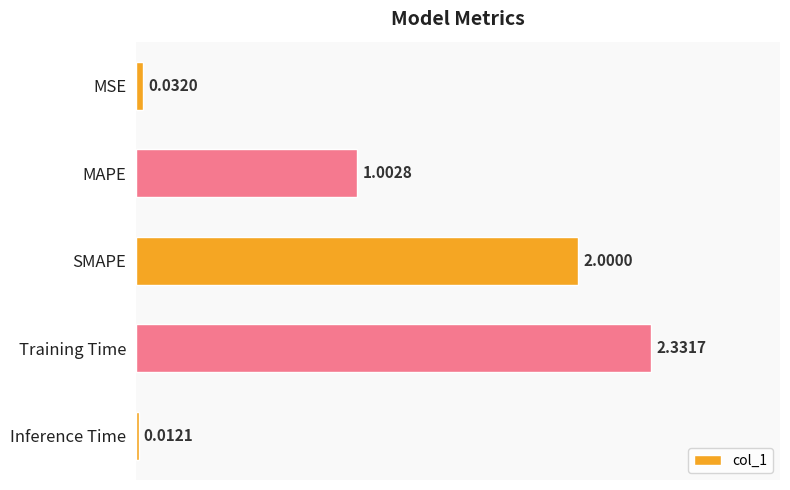

Rank the categories by value from lowest to highest.

Inference Time, MSE, MAPE, SMAPE, Training Time